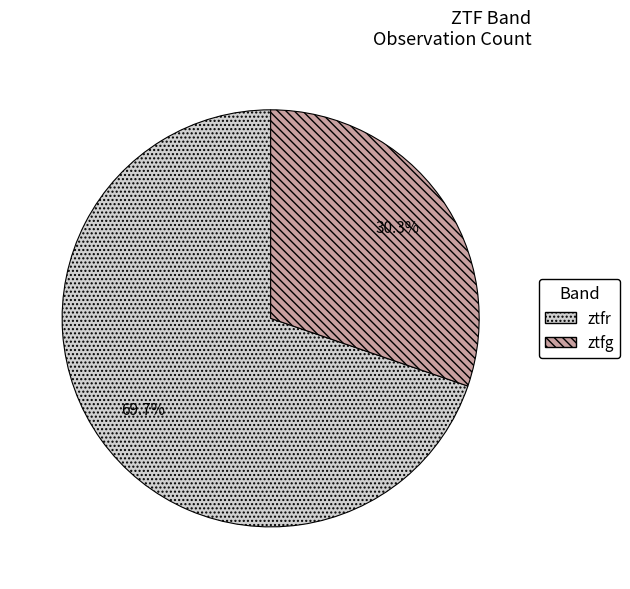

To the nearest percent, what is the combined percentage of ztfg and ztfr?

100%